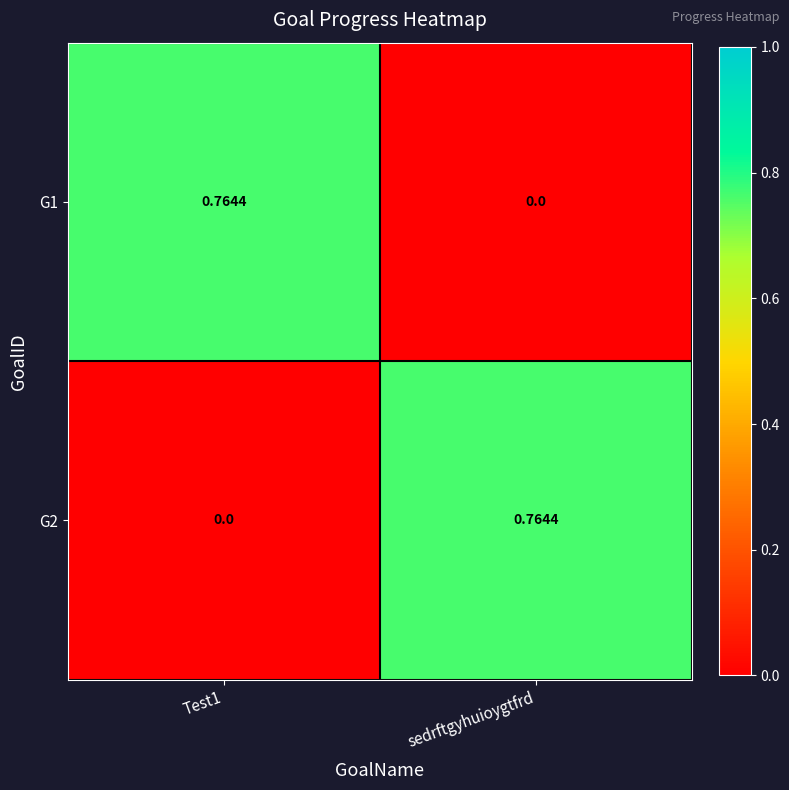

How many data points does each series have?

2